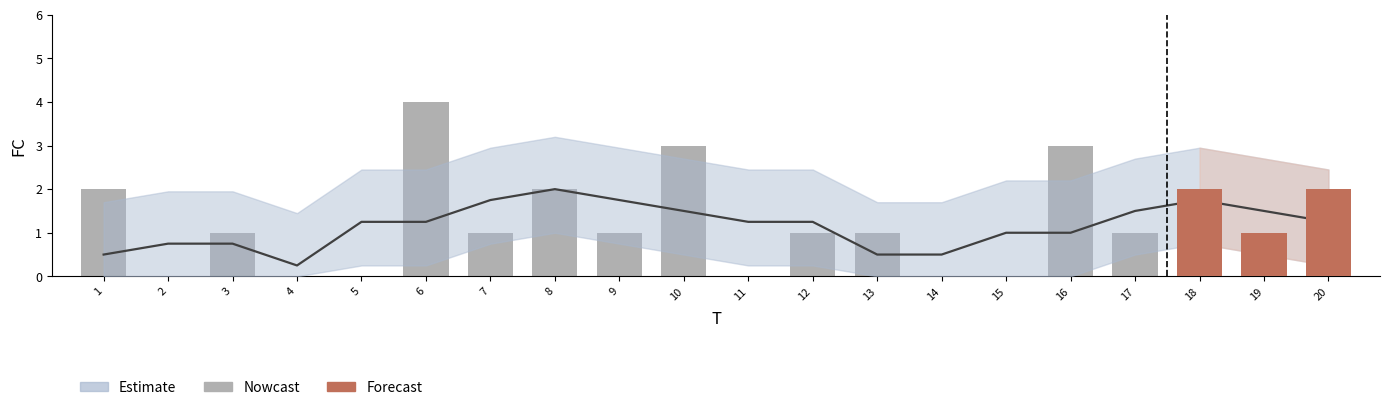

What is the greatest value displayed?

4